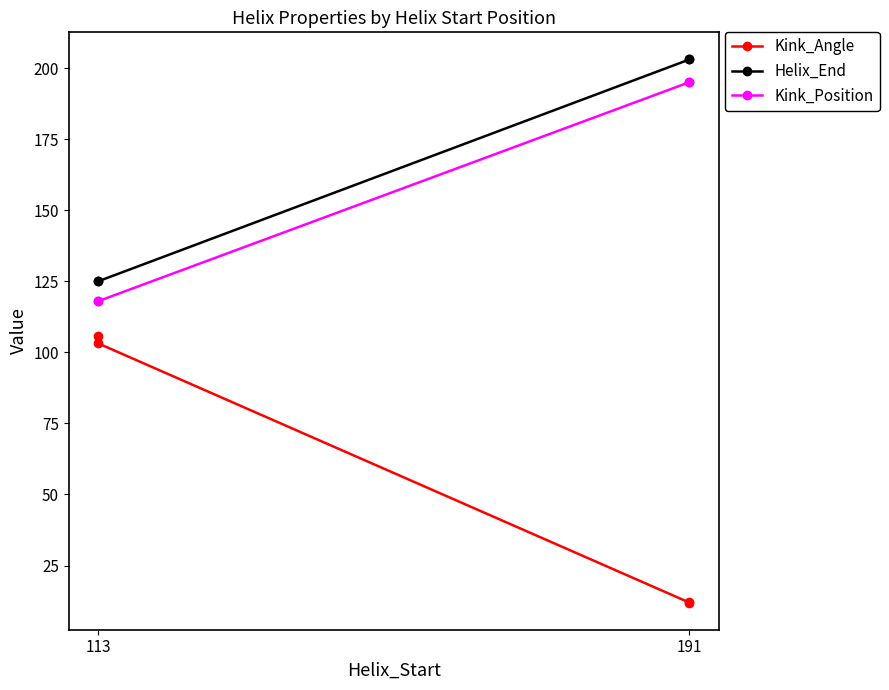

What is the spread (max minus min) of values at 113?

19.2